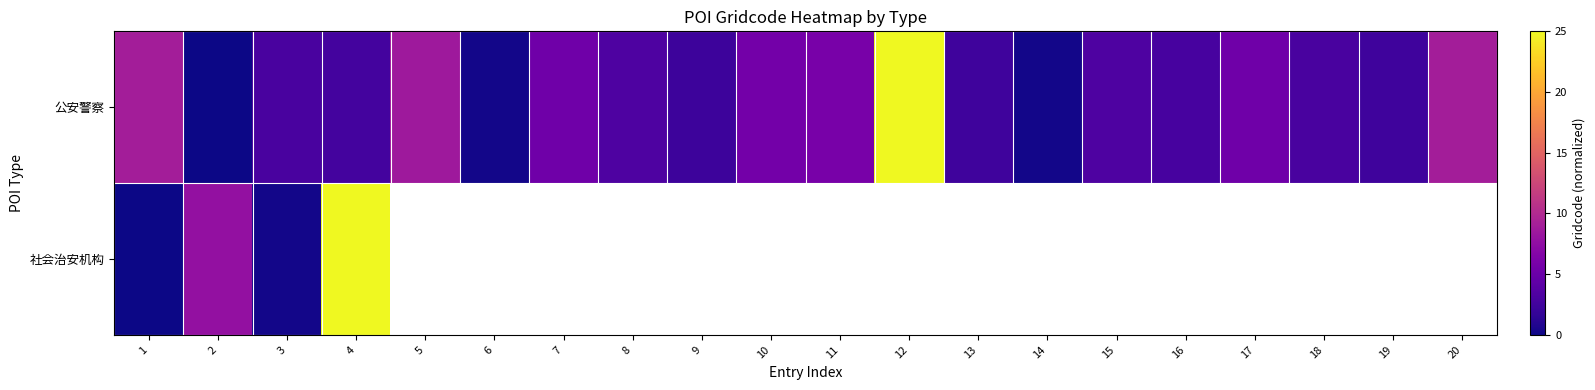

List the labels in order of 社会治安机构 value, smallest first.

1, 3, 2, 4, 5, 6, 7, 8, 9, 10, 11, 12, 13, 14, 15, 16, 17, 18, 19, 20